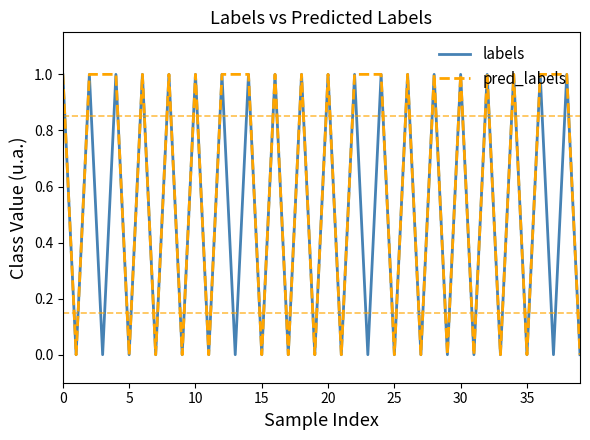

List the series in order of their overall mean, highest first.

pred_labels, labels